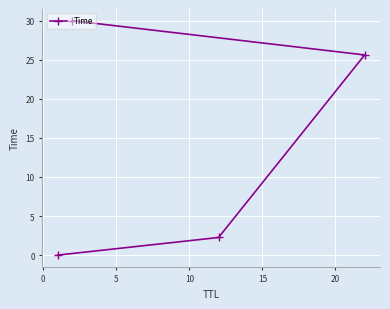

Reading left to right, extract all data points from this chart.

0.0	2.3	25.6	30.0